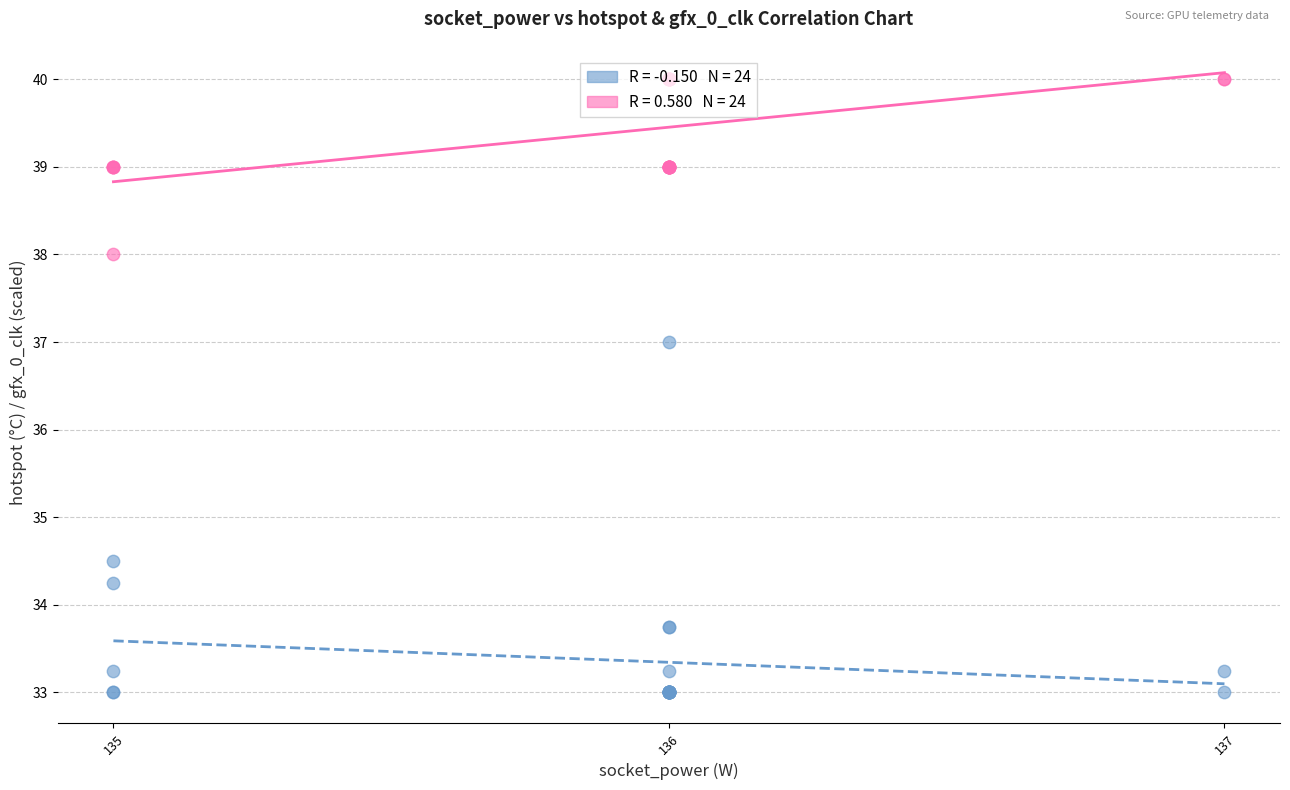

What are all the series names shown in the legend?

gfx_0_clk, hotspot